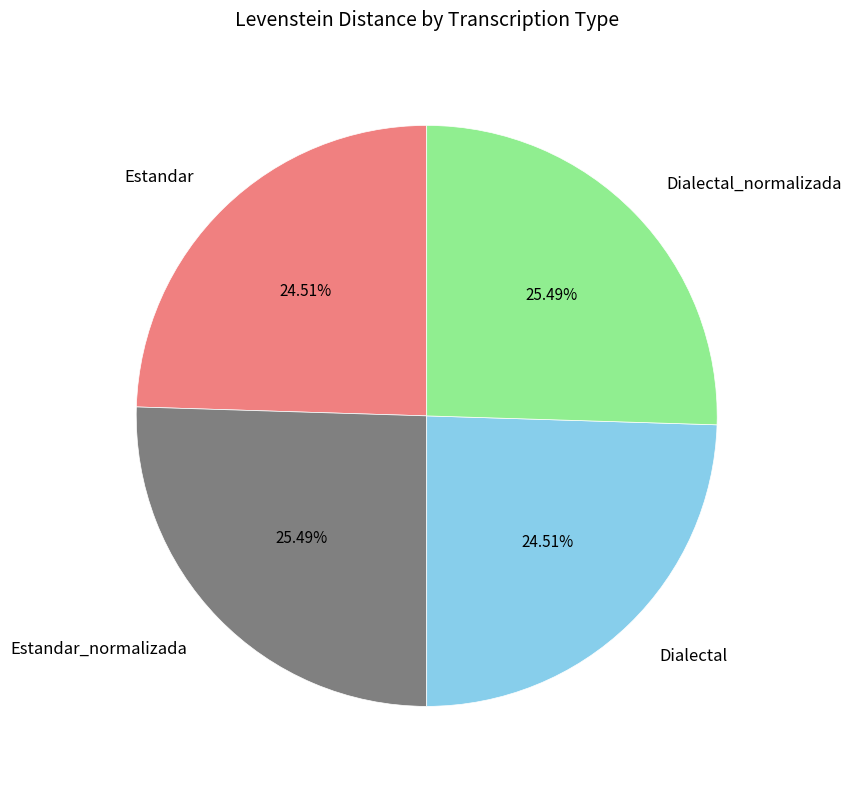

Is there a majority slice in this chart?

No